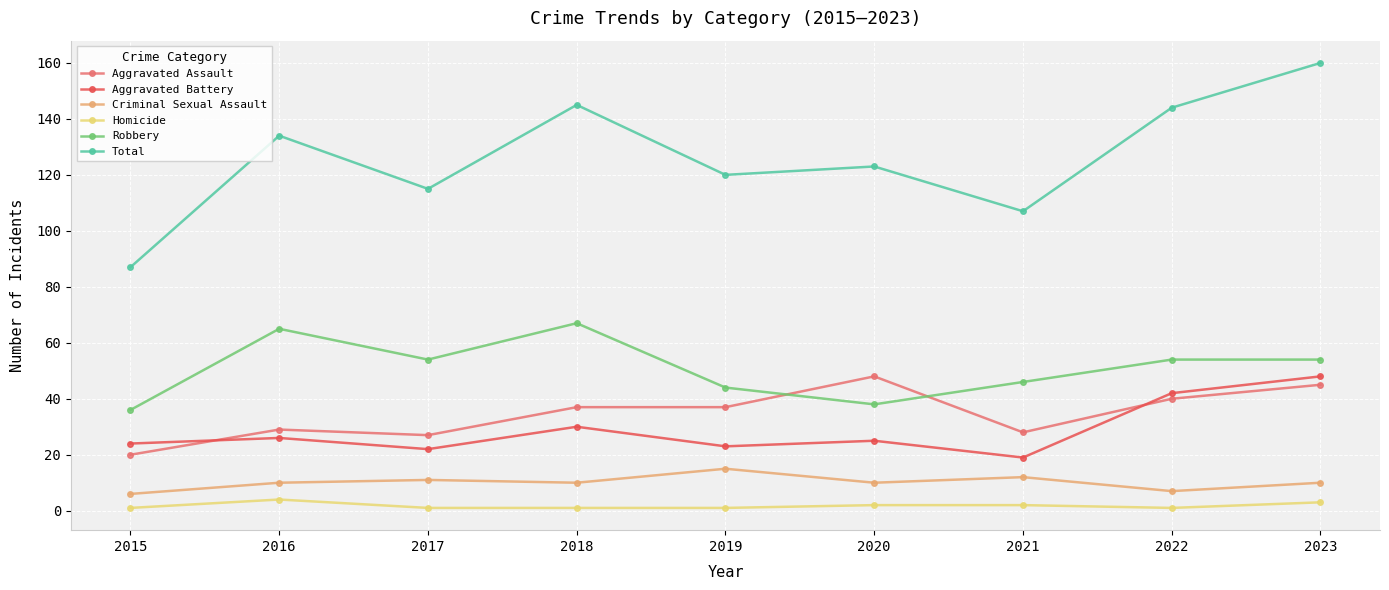

How many values in the Robbery series are below 54?

4